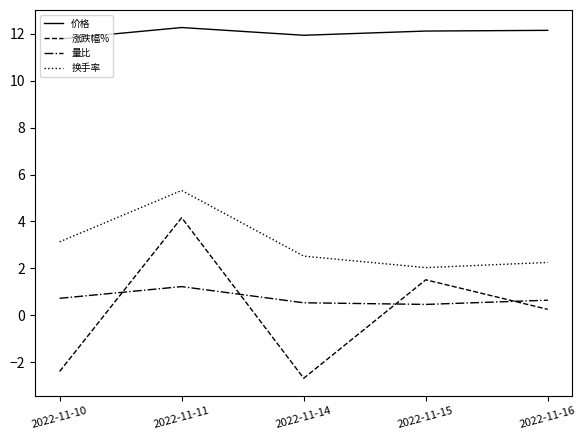

What is the minimum value shown in the chart?

-2.7